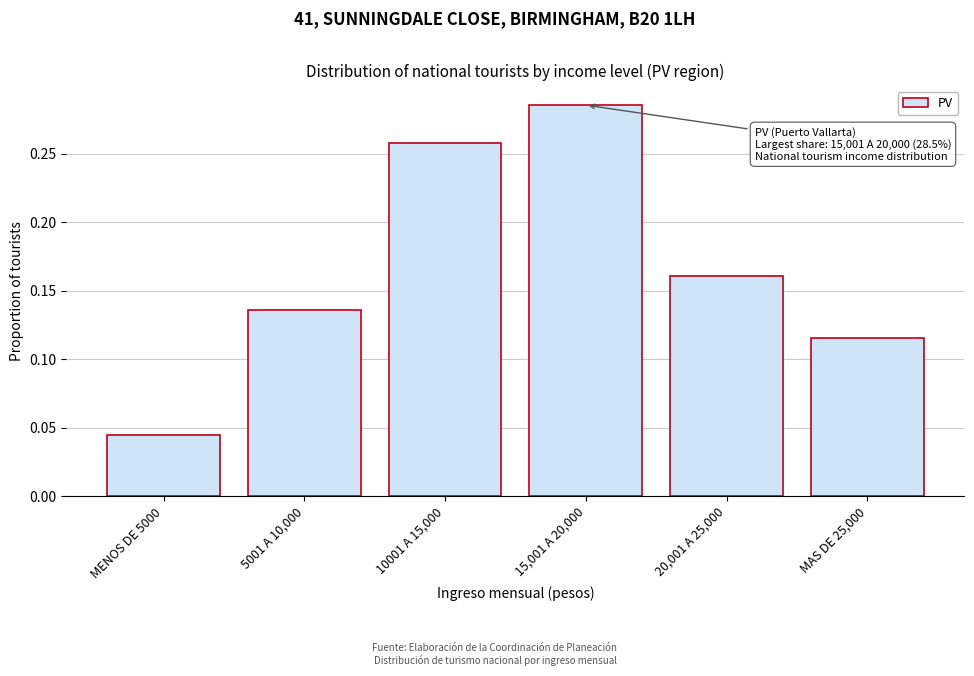

List the labels in order of value, smallest first.

MENOS DE 5000, MAS DE 25,000, 5001 A 10,000, 20,001 A 25,000, 10001 A 15,000, 15,001 A 20,000